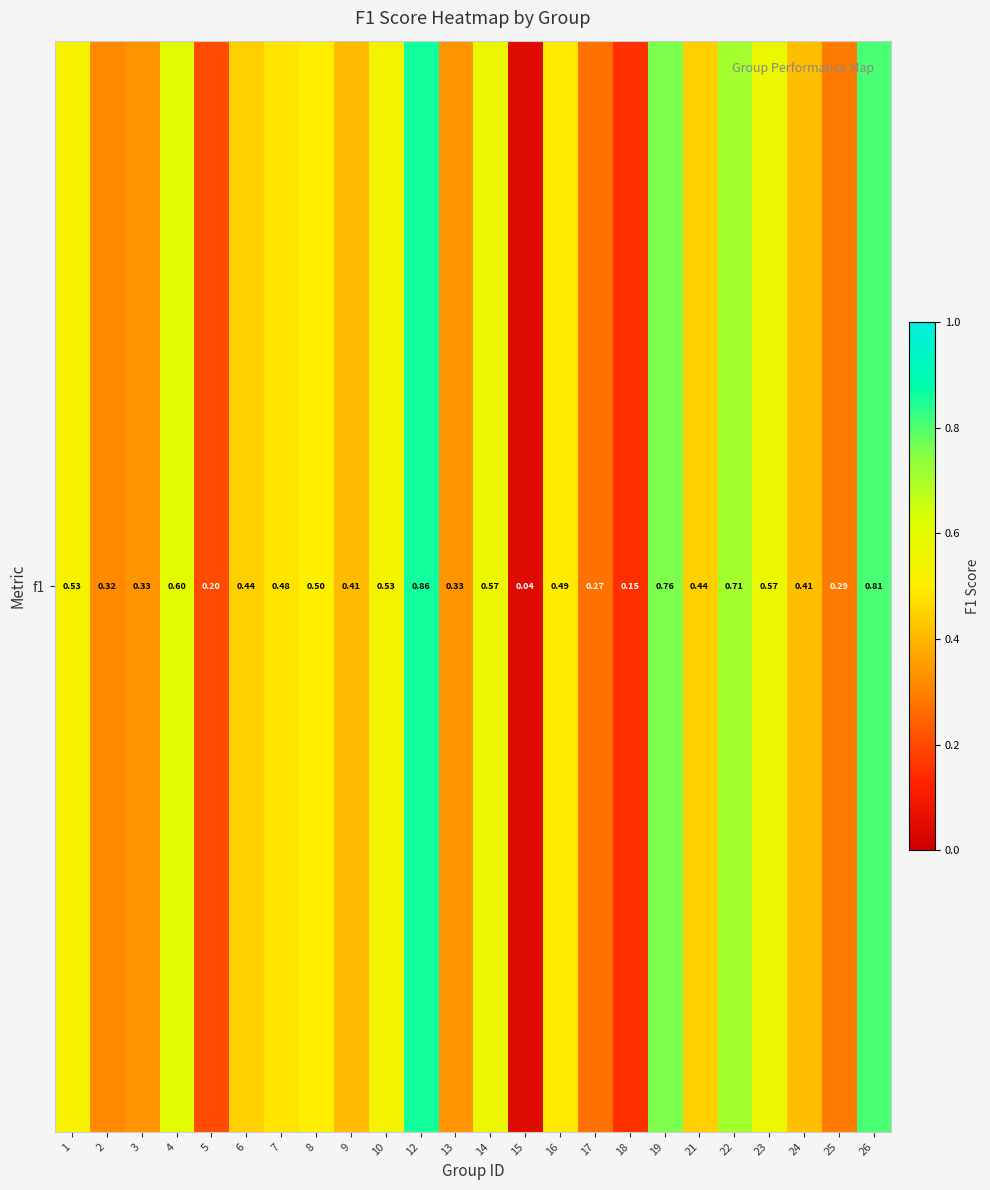

What is the difference between the second highest and second lowest values?

0.7